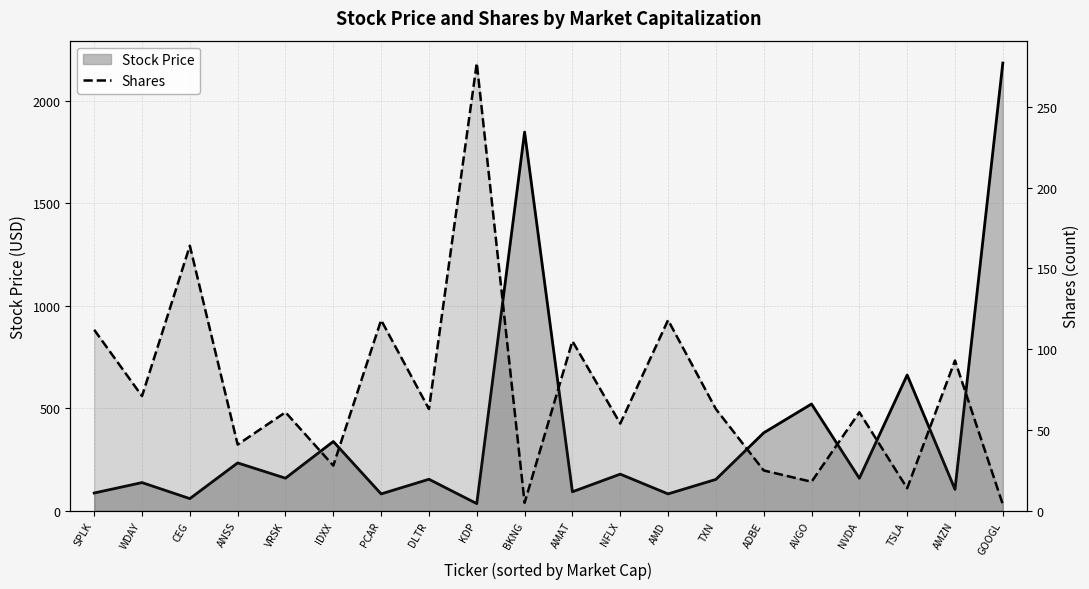

Reading left to right, list all the values displayed in this chart.

Stock Price (line): 87.2	138.0	59.8	234.0	159.5	338.4	82.7	154.2	35.4	1848.2	93.2	179.2	82.8	153.4	380.8	521.5	159.1	662.9	105.1	2185.0
Shares: 112.0	71.0	164.0	41.0	61.0	28.0	118.0	63.0	277.0	5.0	105.0	54.0	118.0	63.0	25.0	18.0	61.0	14.0	93.0	4.0